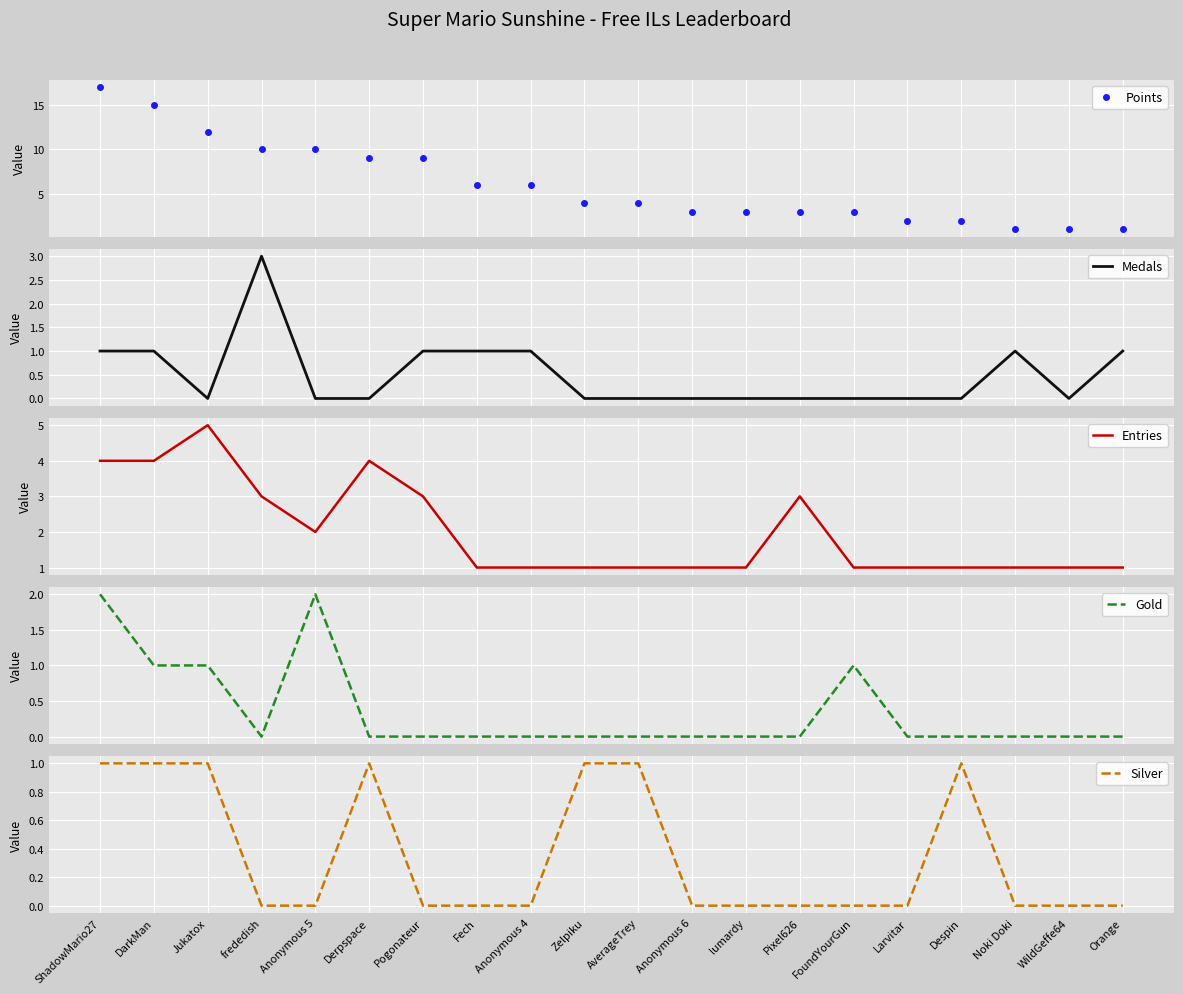

Count the Silver values in the range 0 to 1.

20